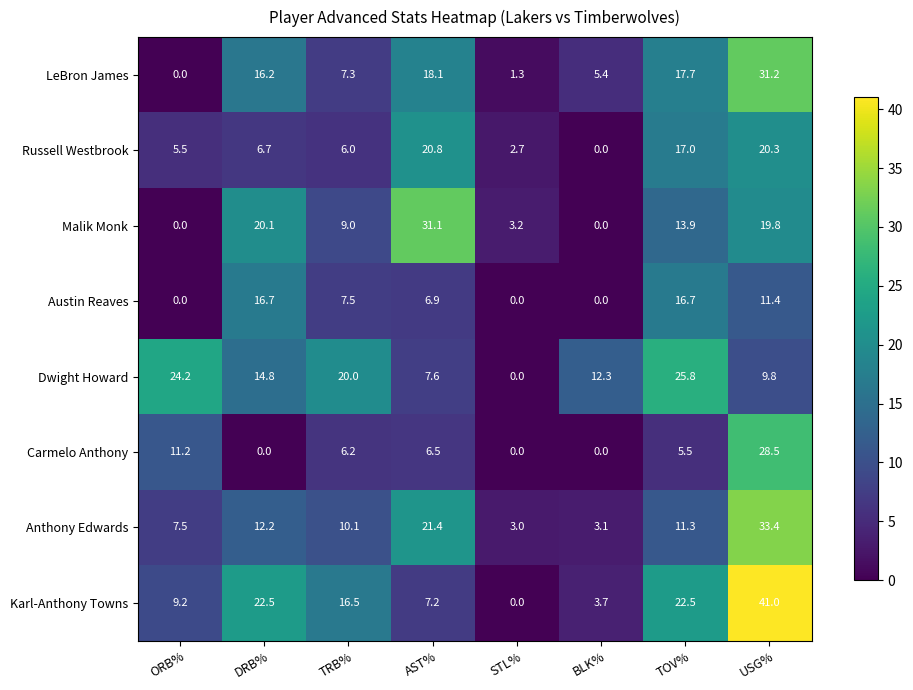

The value of Russell Westbrook at TRB% is 9.6. True or false?

False